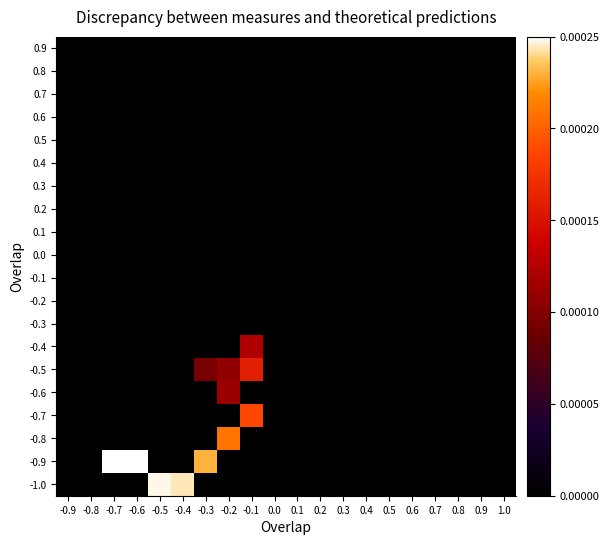

Which series changed the most between -0.6 and 0.0?

-0.9